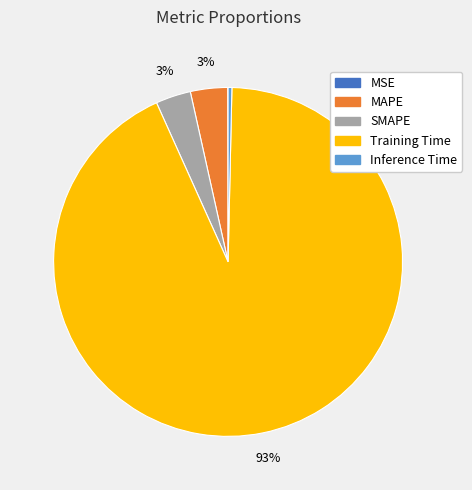

What percentage is the SMAPE slice, to the nearest percent?

3%